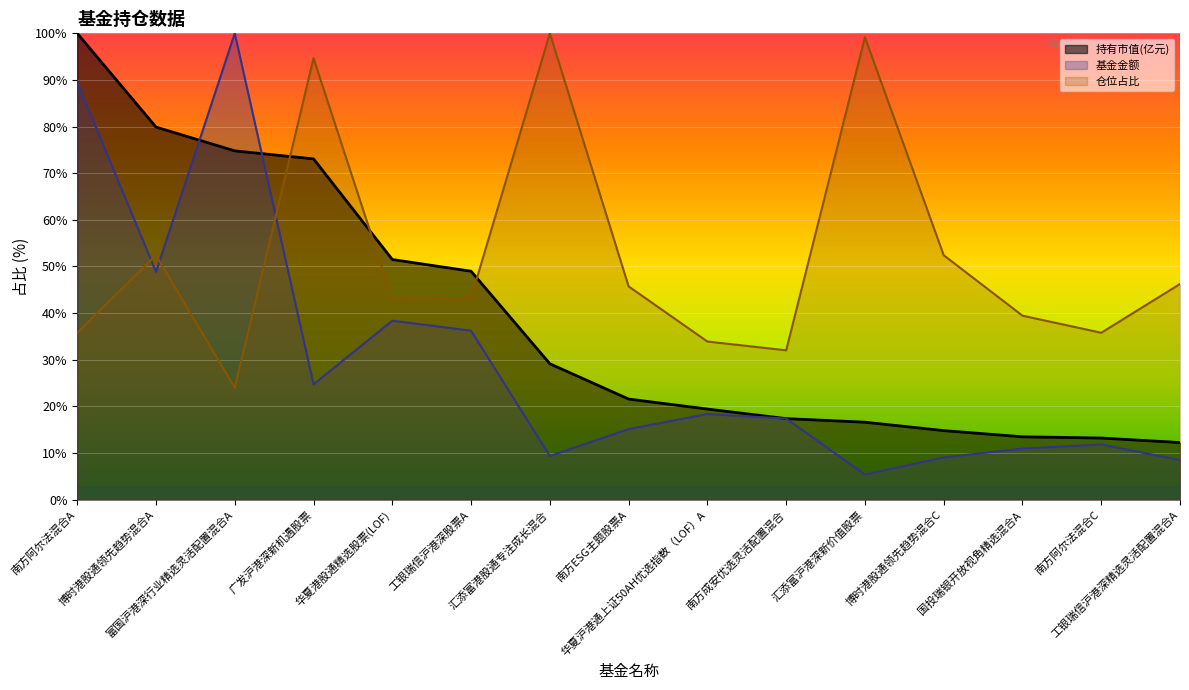

Is it true that 基金金额 equals 3.2 at 汇添富港股通专注成长混合?

False